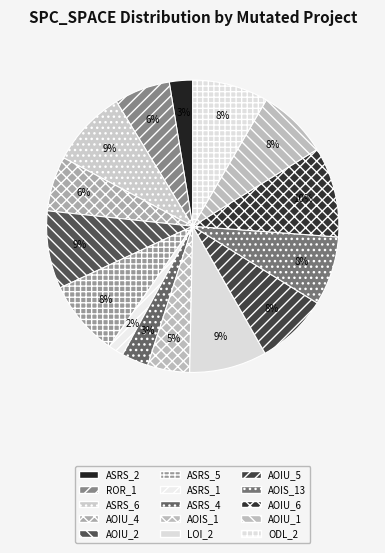

How many slices are in this pie chart?

15